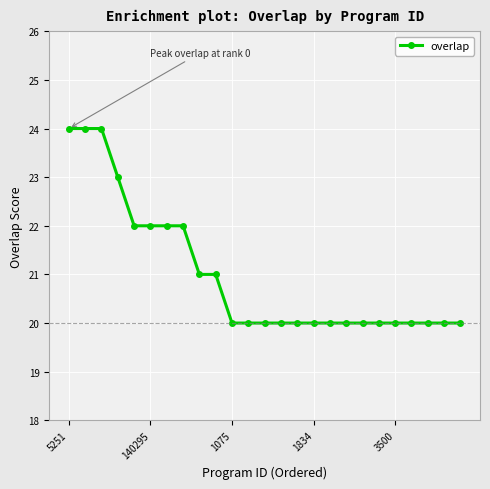

What is the sum of all values?

525